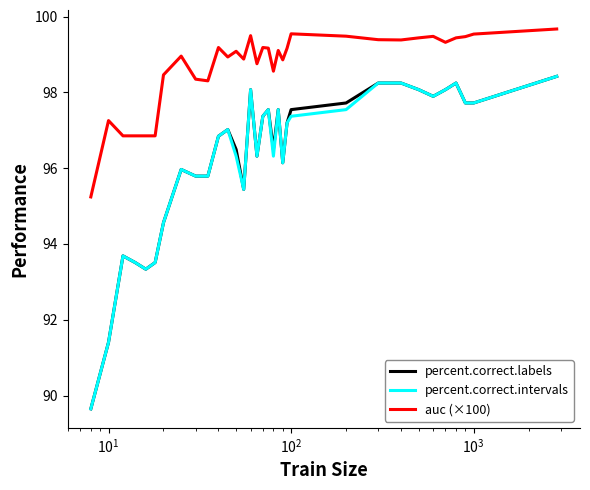

What is the lowest value of the percent.correct.intervals series?

89.6